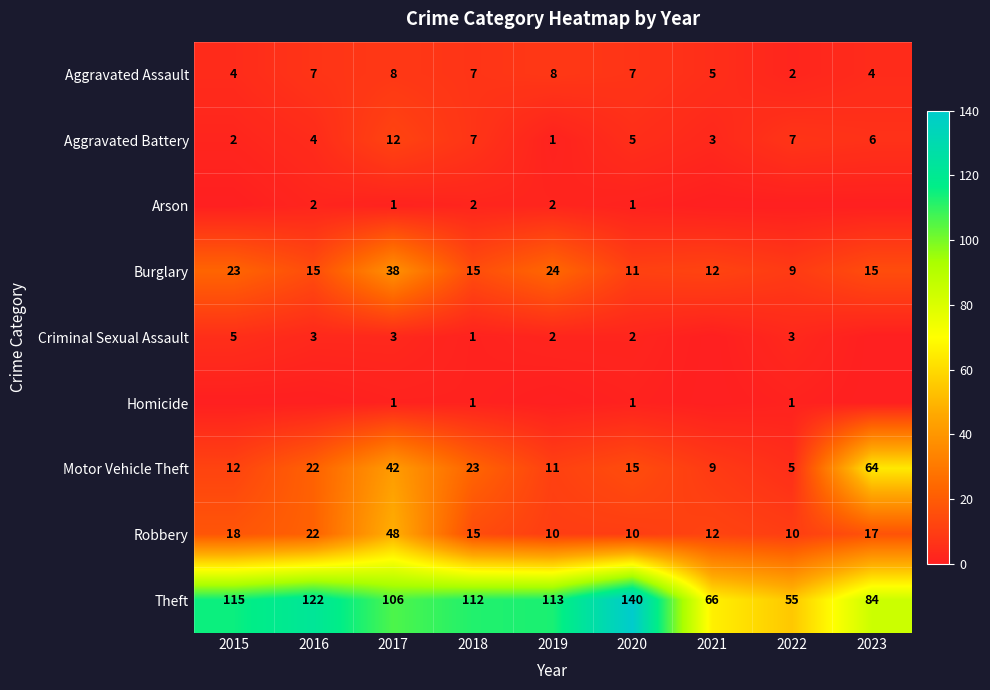

What is the difference between the highest and lowest values at 2020?

139